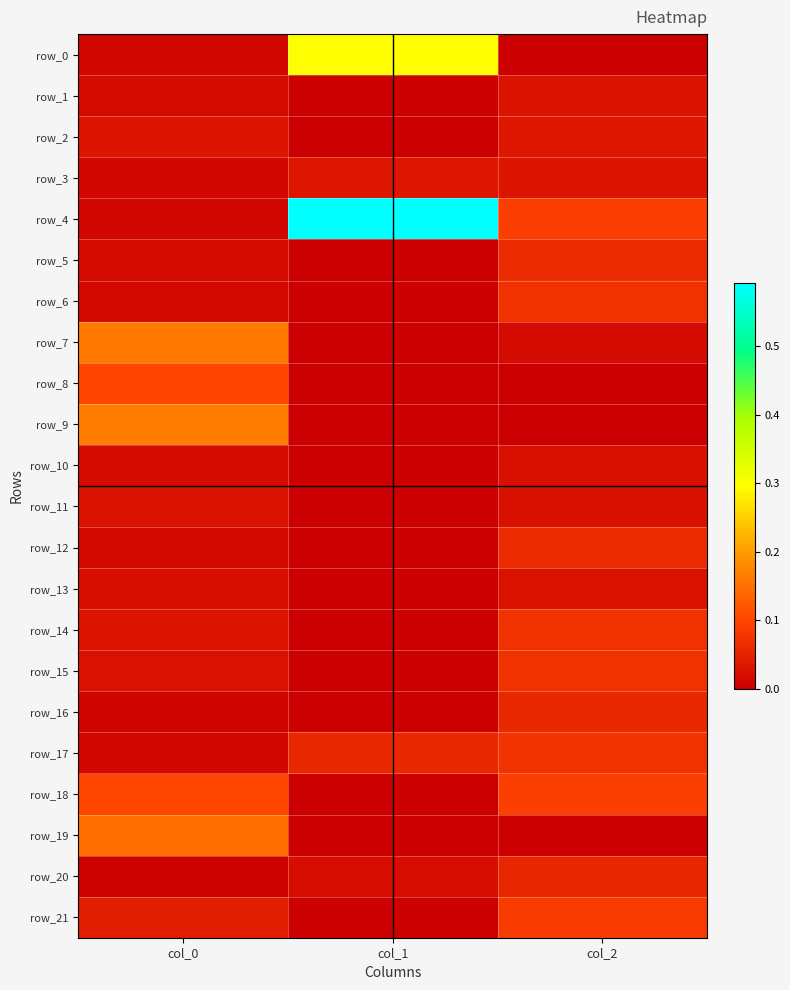

What is the sum of all row_15 values?

0.1